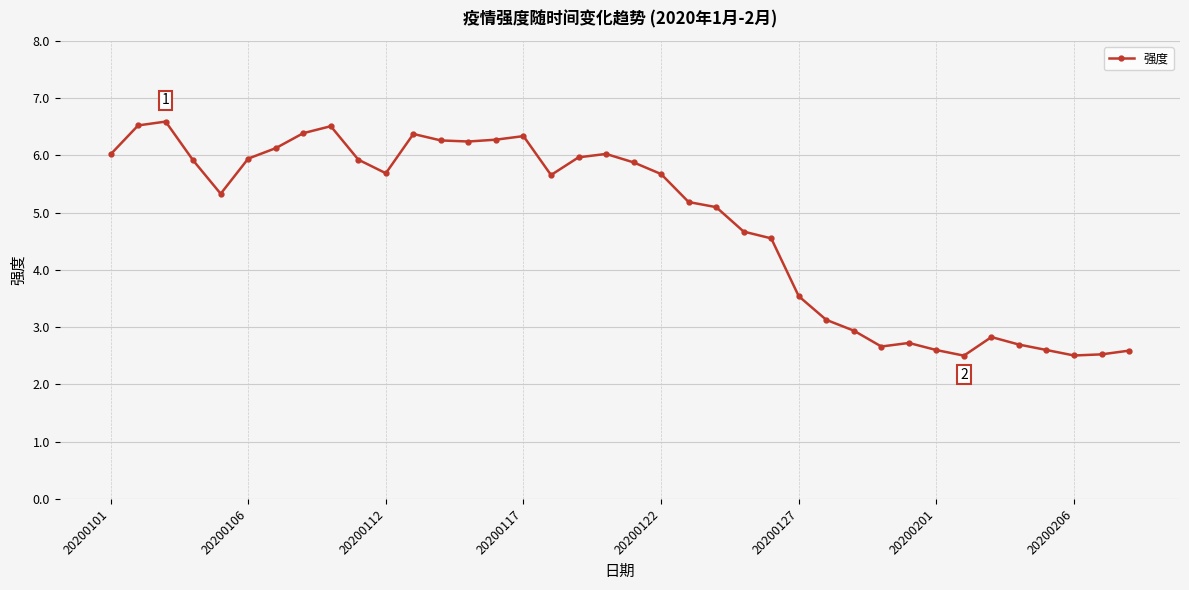

What is the sum of all values?

183.0